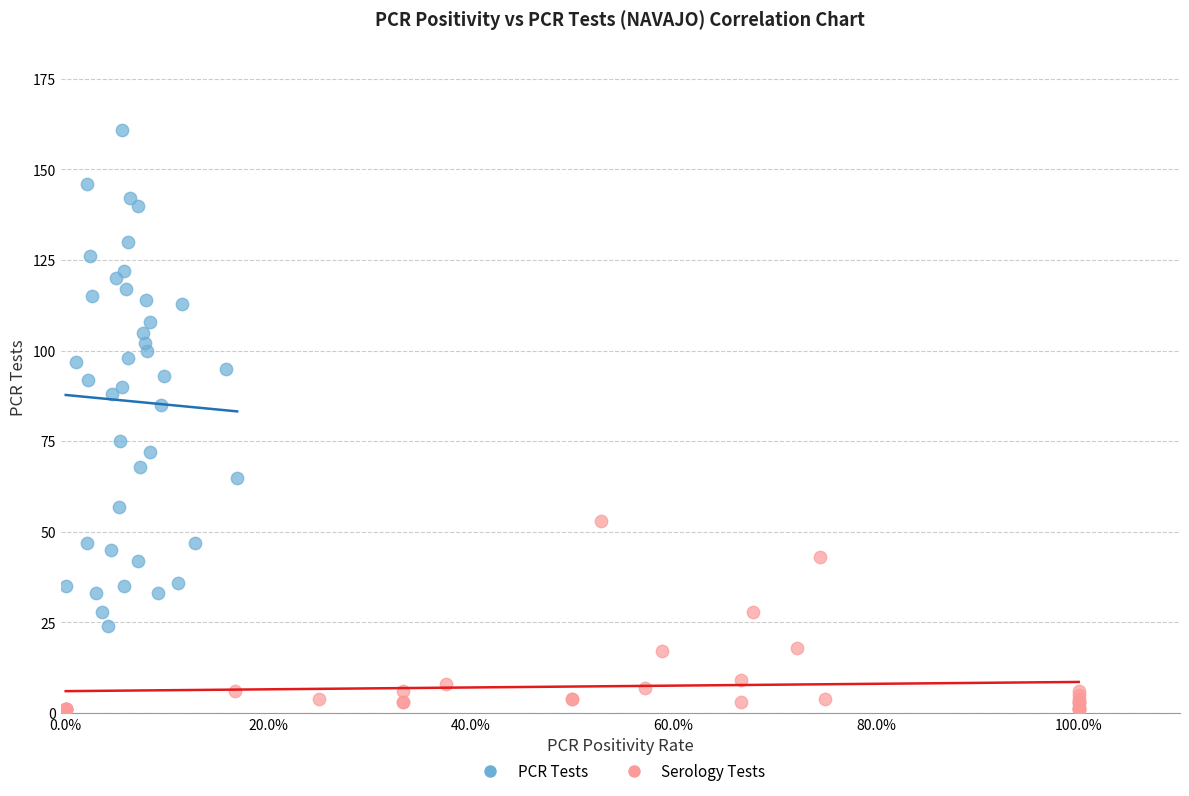

Which series contains the highest Y value?

PCR Tests